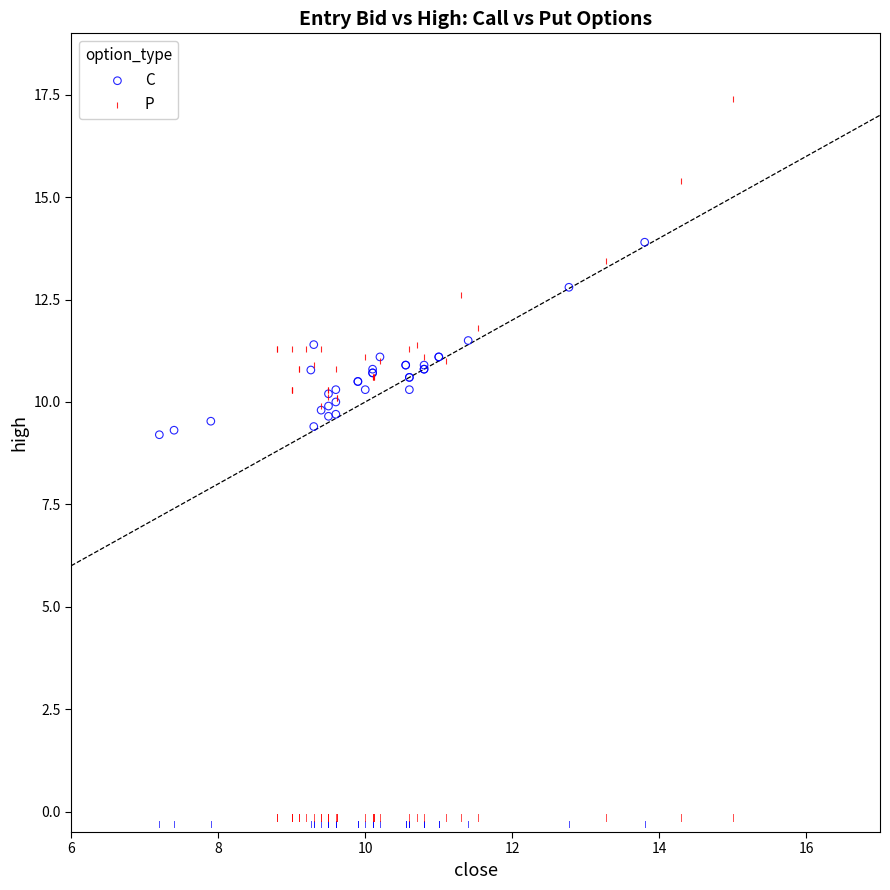

Which series reaches the minimum Y coordinate?

C